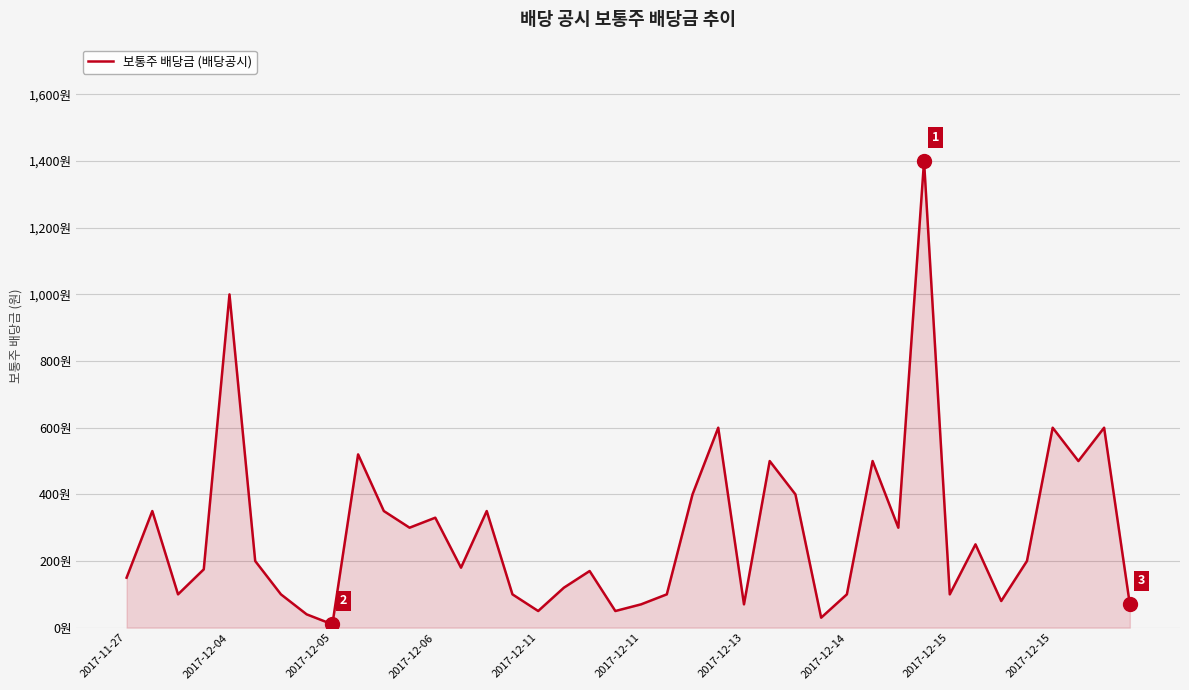

Which category has the highest value across all series?

31